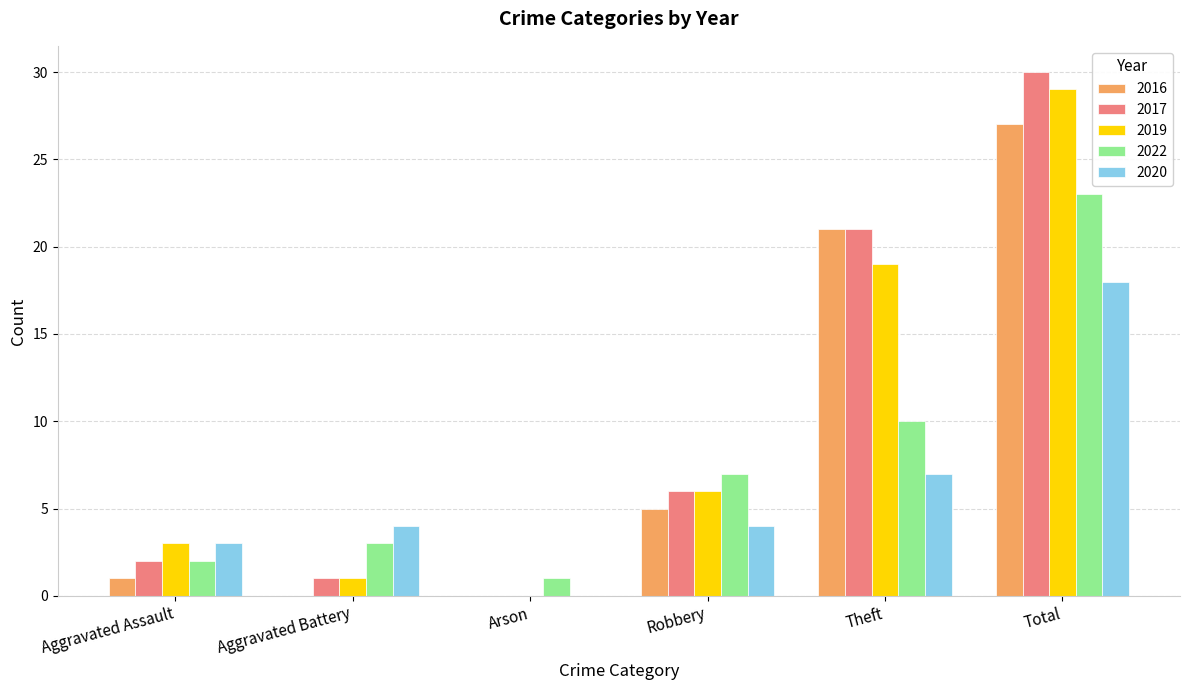

What is the total value across all series at Total?

127